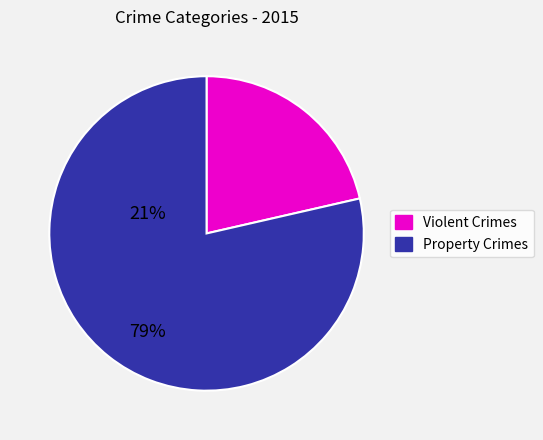

Which slice is the smallest?

Violent Crimes